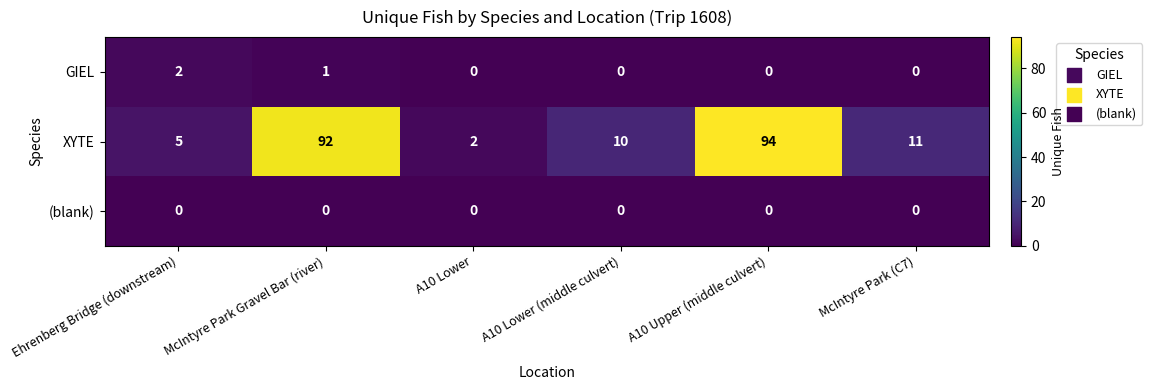

What is the difference between the second highest and minimum values in the XYTE series?

90